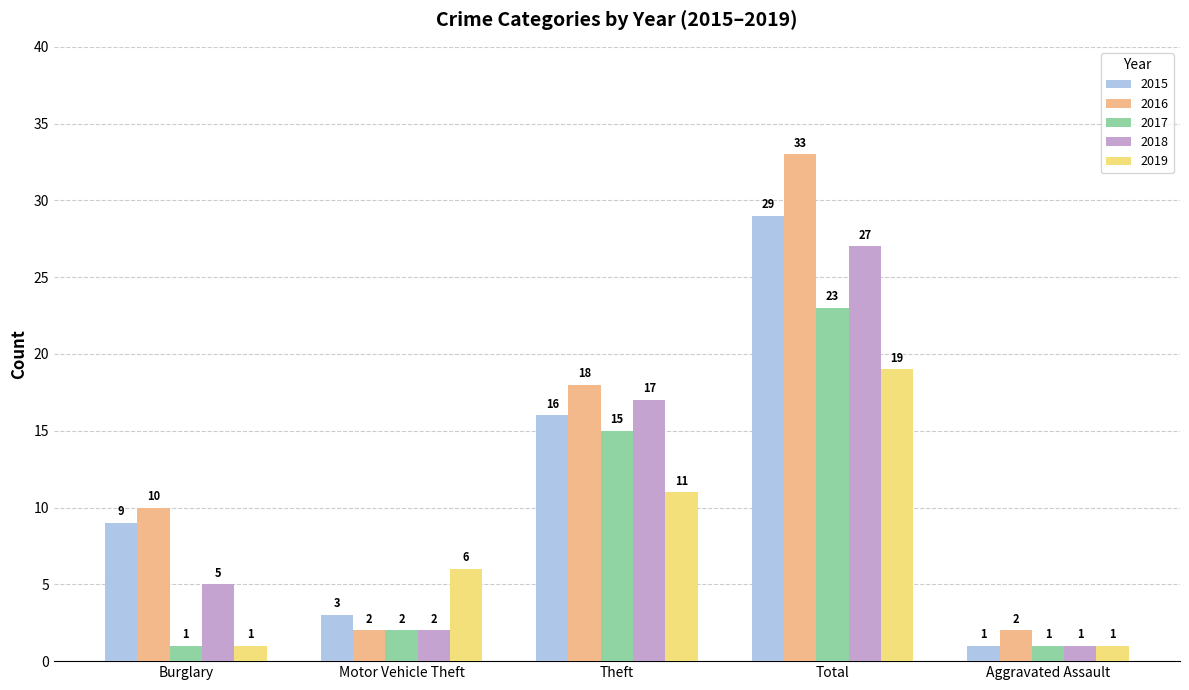

How many values in the 2019 series are below 6?

2